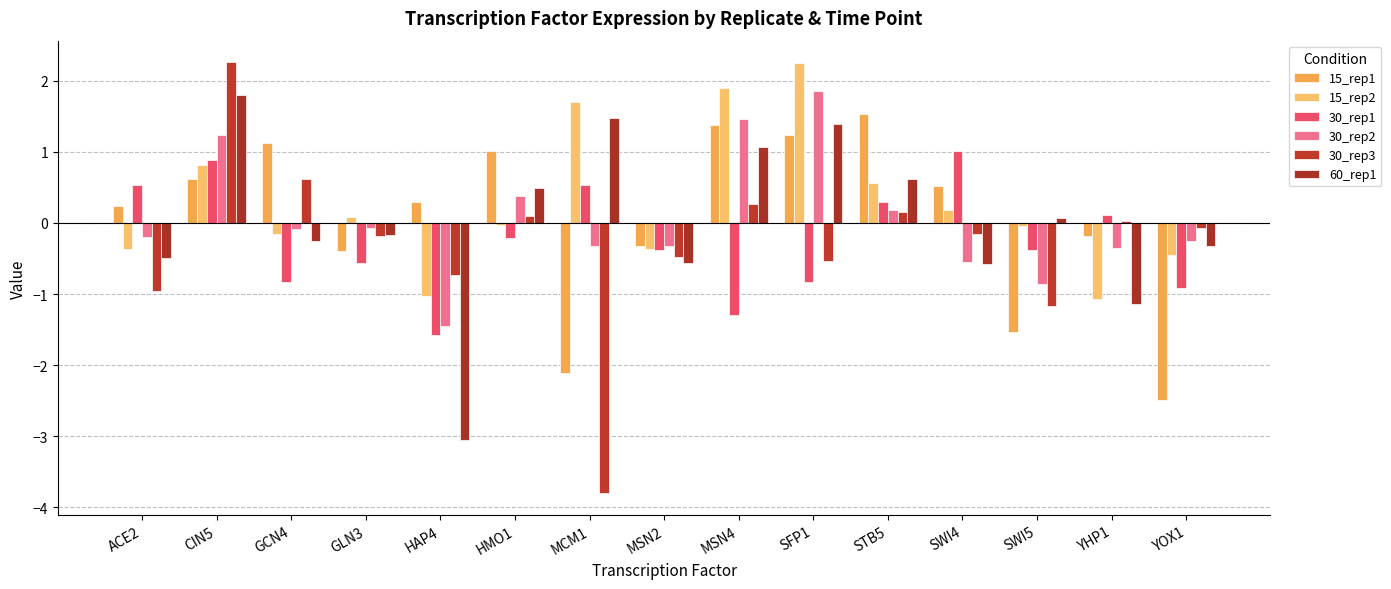

Reading left to right, what are all the values shown in this chart?

15_rep1: 0.2	0.6	1.1	-0.4	0.3	1.0	-2.1	-0.3	1.4	1.2	1.5	0.5	-1.5	-0.2	-2.5
15_rep2: -0.4	0.8	-0.2	0.1	-1.0	-0.0	1.7	-0.4	1.9	2.2	0.6	0.2	-0.0	-1.1	-0.5
30_rep1: 0.5	0.9	-0.8	-0.6	-1.6	-0.2	0.5	-0.4	-1.3	-0.8	0.3	1.0	-0.4	0.1	-0.9
30_rep2: -0.2	1.2	-0.1	-0.1	-1.4	0.4	-0.3	-0.3	1.5	1.9	0.2	-0.5	-0.9	-0.4	-0.2
30_rep3: -1.0	2.3	0.6	-0.2	-0.7	0.1	-3.8	-0.5	0.3	-0.5	0.2	-0.1	-1.2	0.0	-0.1
60_rep1: -0.5	1.8	-0.3	-0.2	-3.1	0.5	1.5	-0.6	1.1	1.4	0.6	-0.6	0.1	-1.1	-0.3